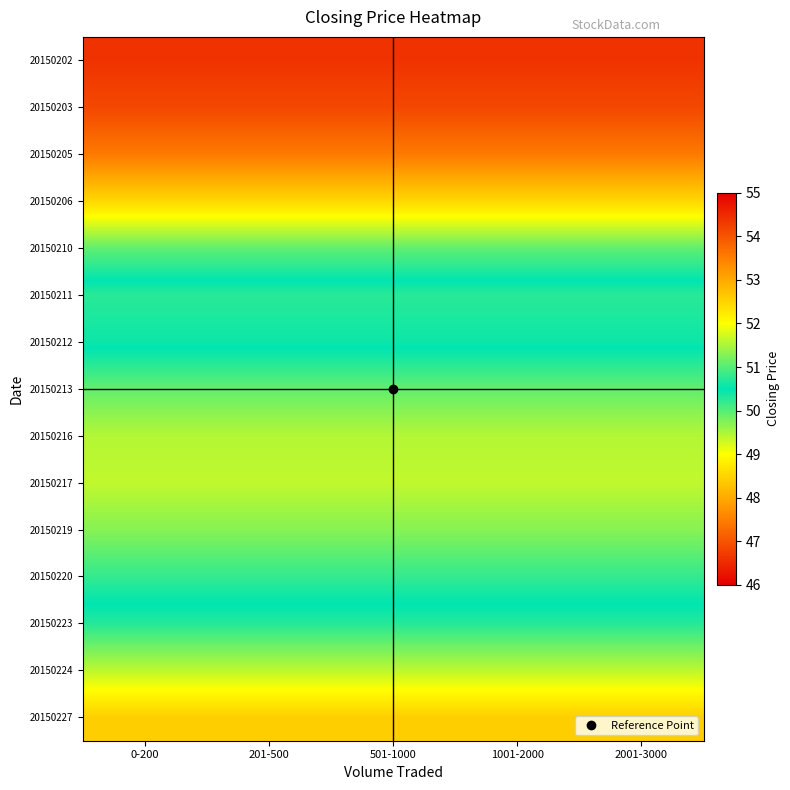

Which category has the highest value across all series?

0-200